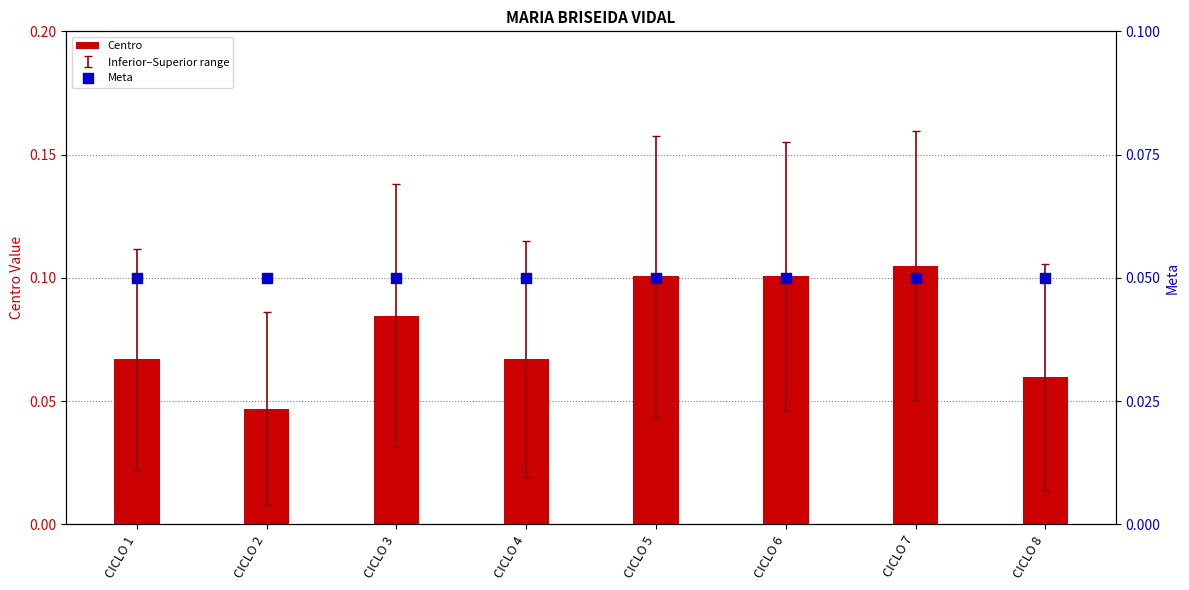

At how many categories does at least one series exceed 0?

8